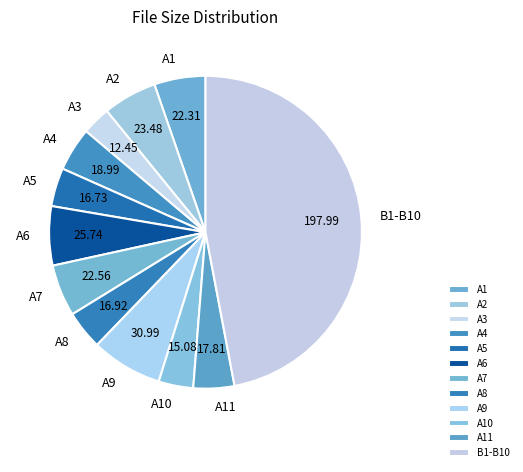

Is the sum of A1 and A2 greater than half?

No